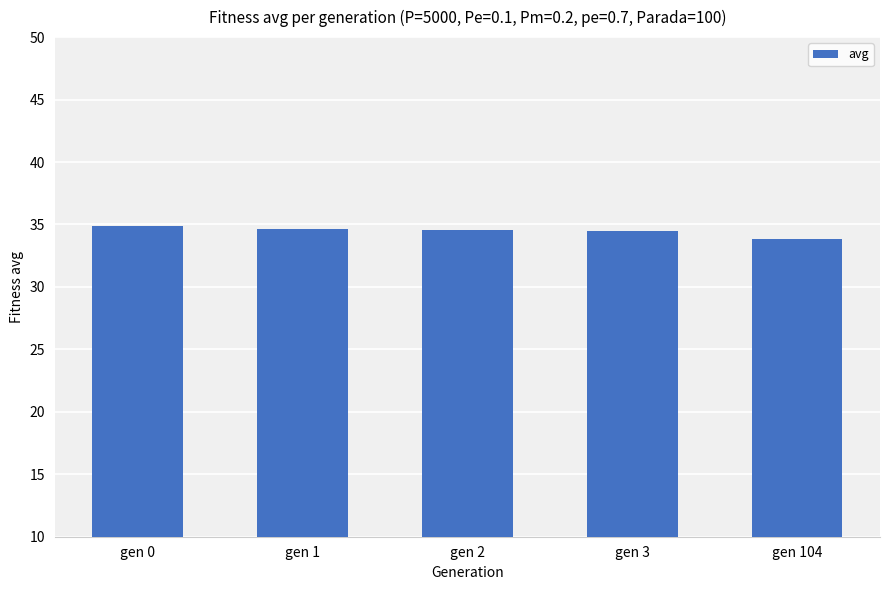

Approximately how many times larger is the value at gen 1 compared to gen 104?

1.0